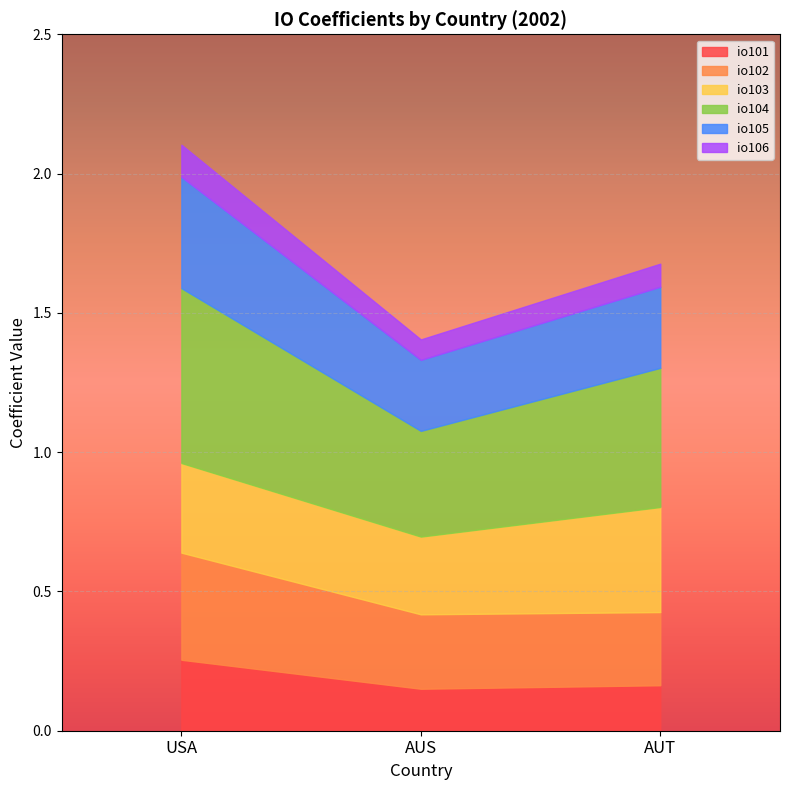

Reading left to right, transcribe all the data shown in this chart.

io101: 0.3	0.2	0.2
io102: 0.4	0.3	0.3
io103: 0.3	0.3	0.4
io104: 0.6	0.4	0.5
io105: 0.4	0.3	0.3
io106: 0.1	0.1	0.1